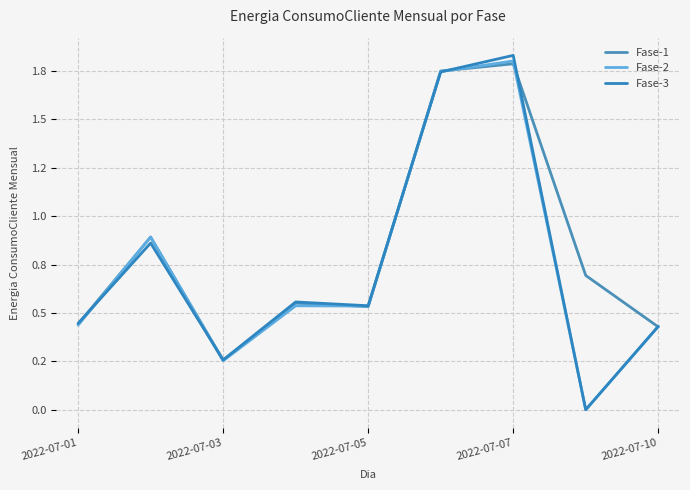

What is the average value of the Fase-3 series?

0.7